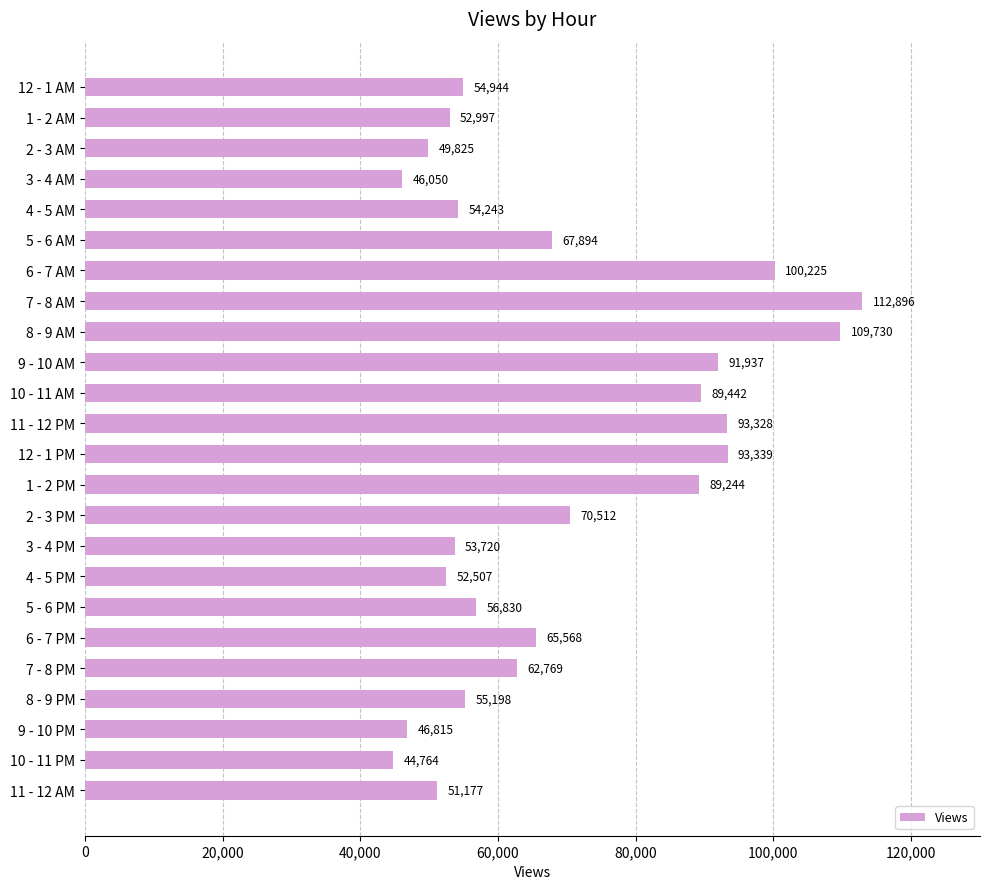

What is the value of the 3rd bar from the top?

49825